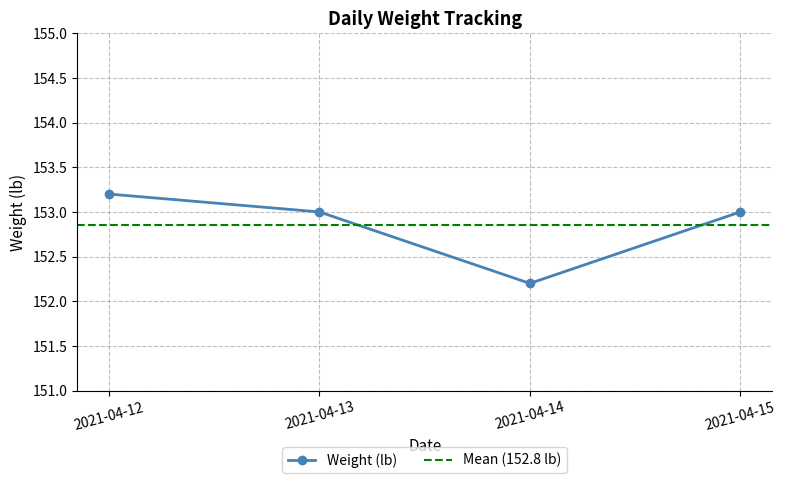

Count the number of values greater than 153.

1